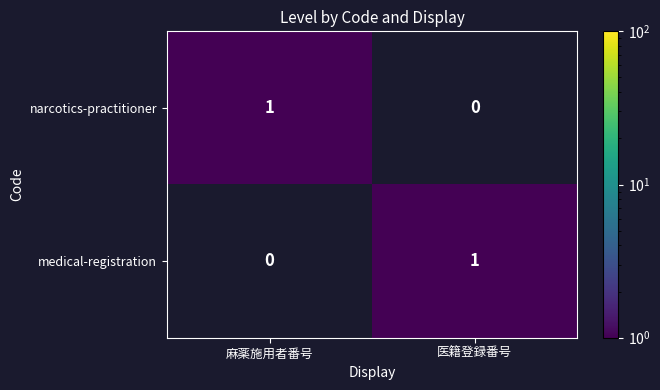

Reading left to right, extract all data points from this chart.

narcotics-practitioner: 麻薬施用者番号=1	医籍登録番号=0
medical-registration: 麻薬施用者番号=0	医籍登録番号=1